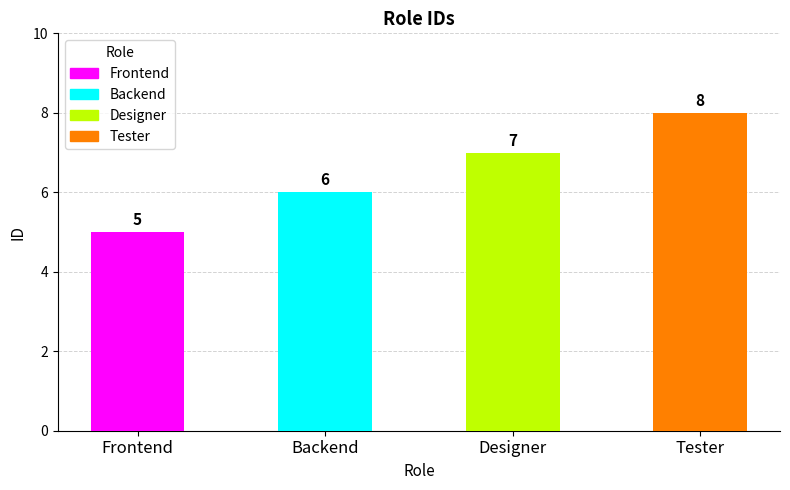

Reading left to right, what are all the values shown in this chart?

5	6	7	8